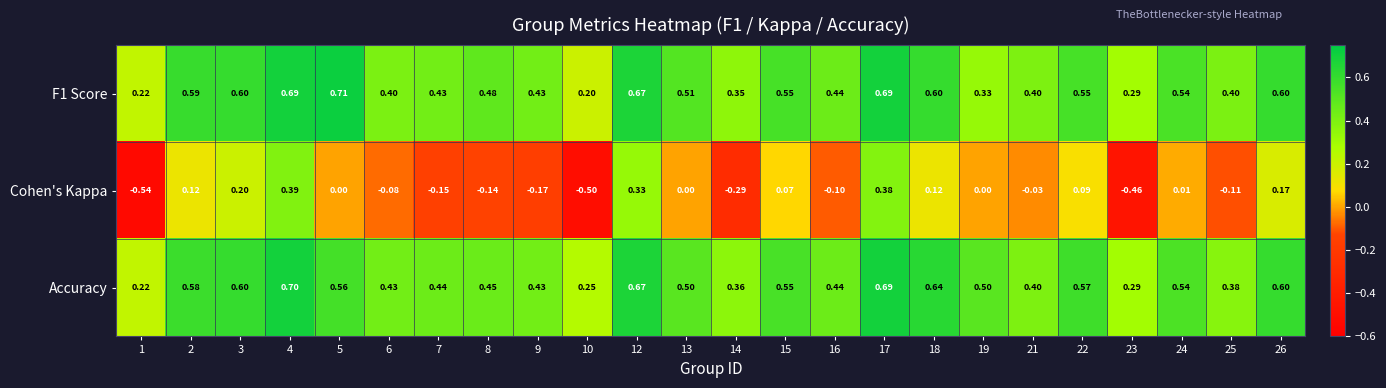

Which series changed the most between 4 and 26?

Cohen's Kappa